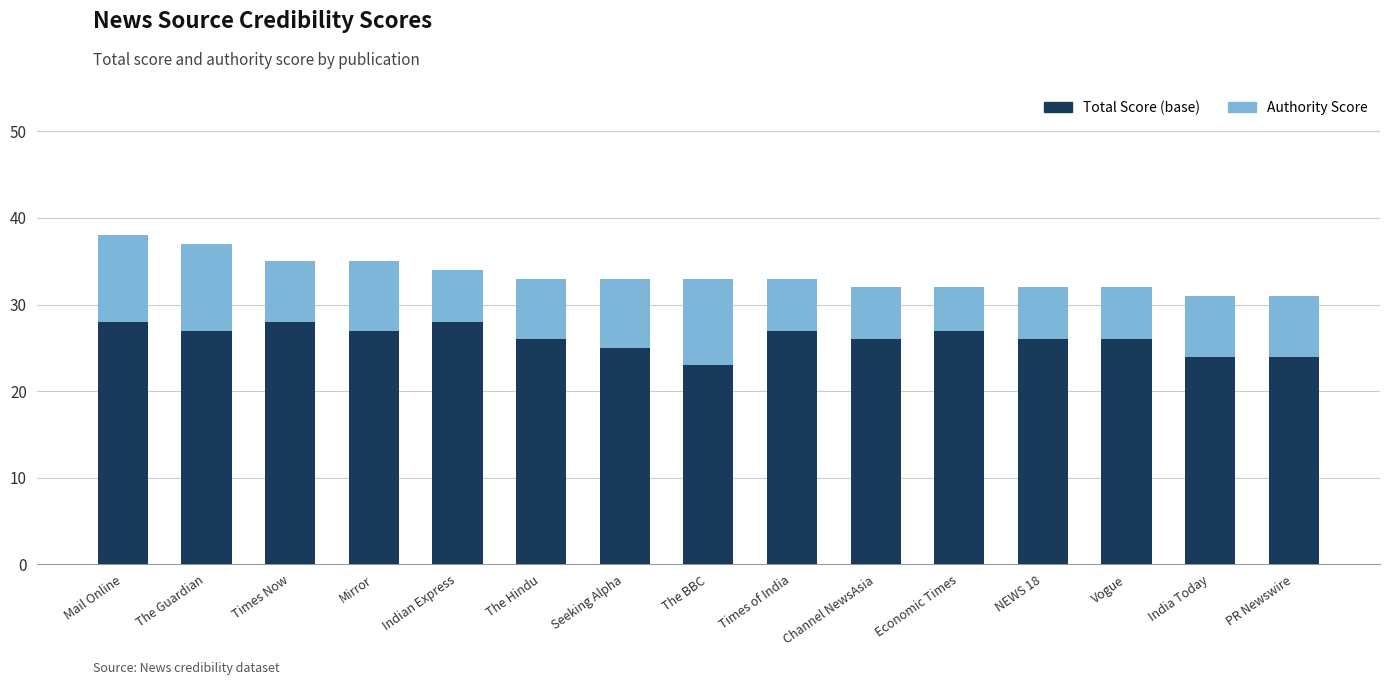

Which category has the lowest value in the Total Score (base) series?

The BBC